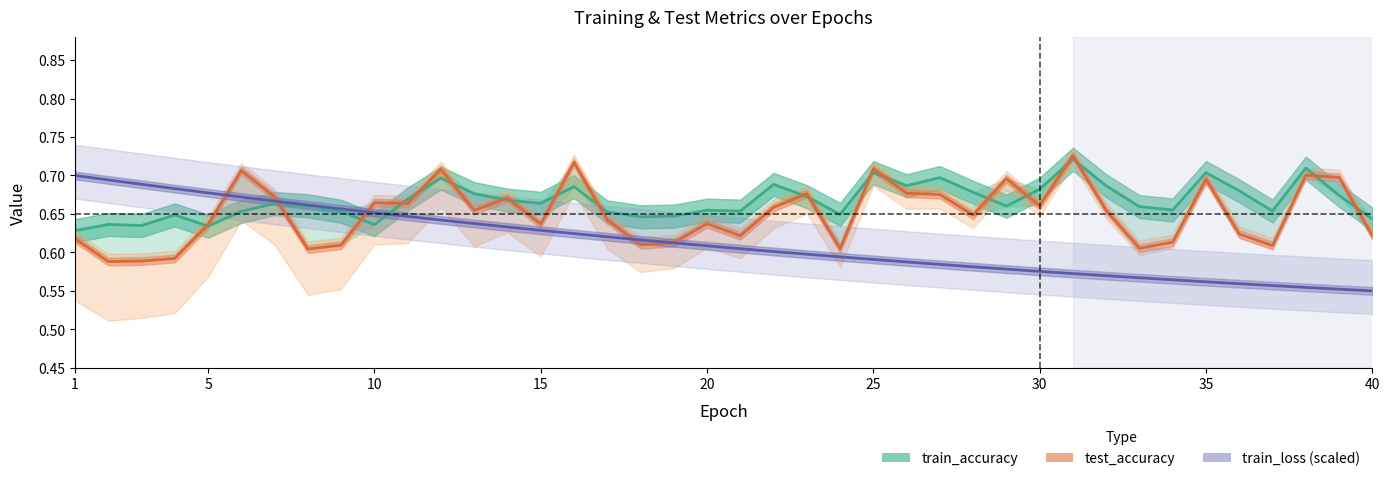

Where is train_accuracy nearest to the value 0?

1